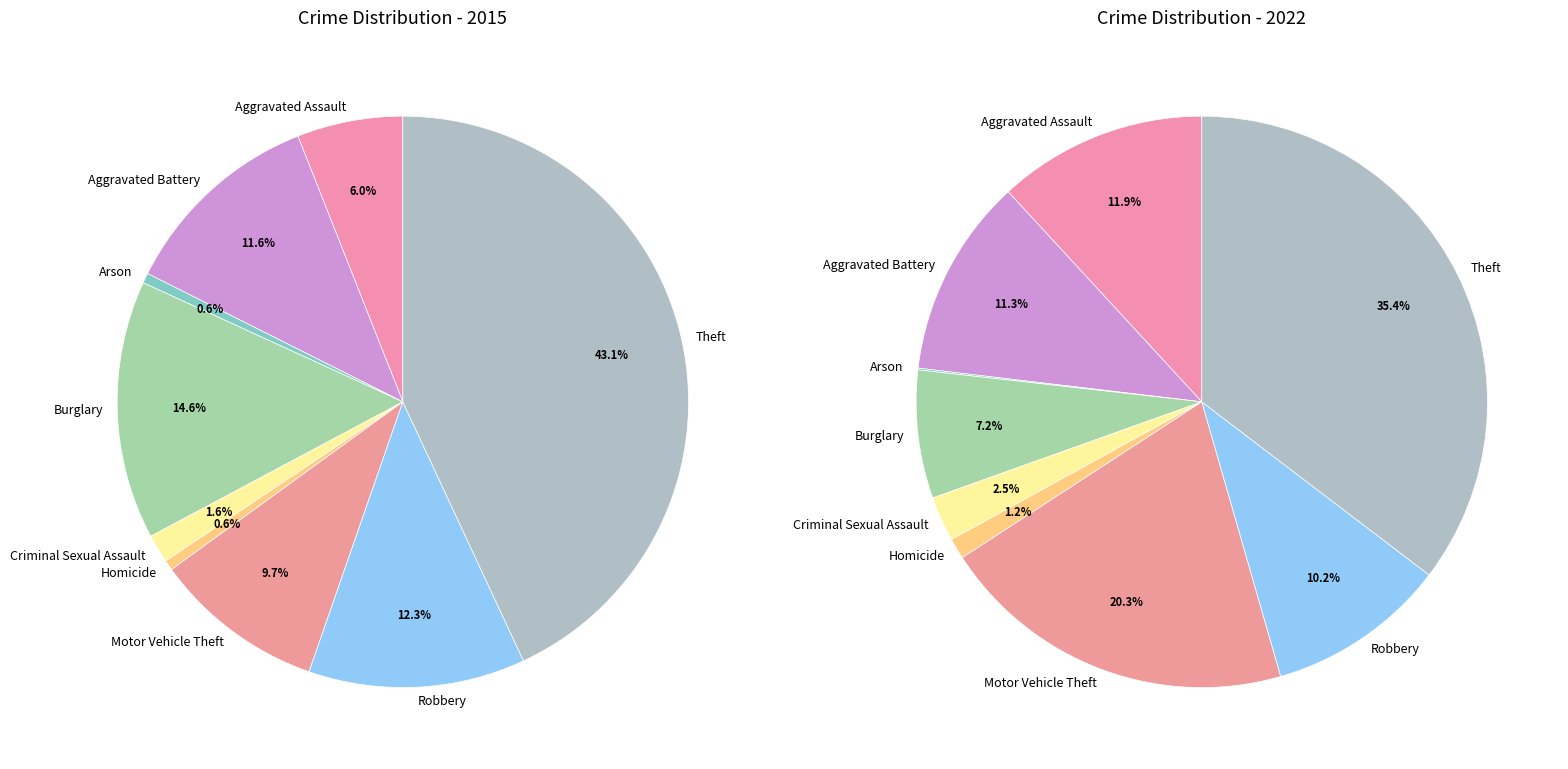

To the nearest percent, what is the difference between the Aggravated Battery and Burglary slice percentages?

4%